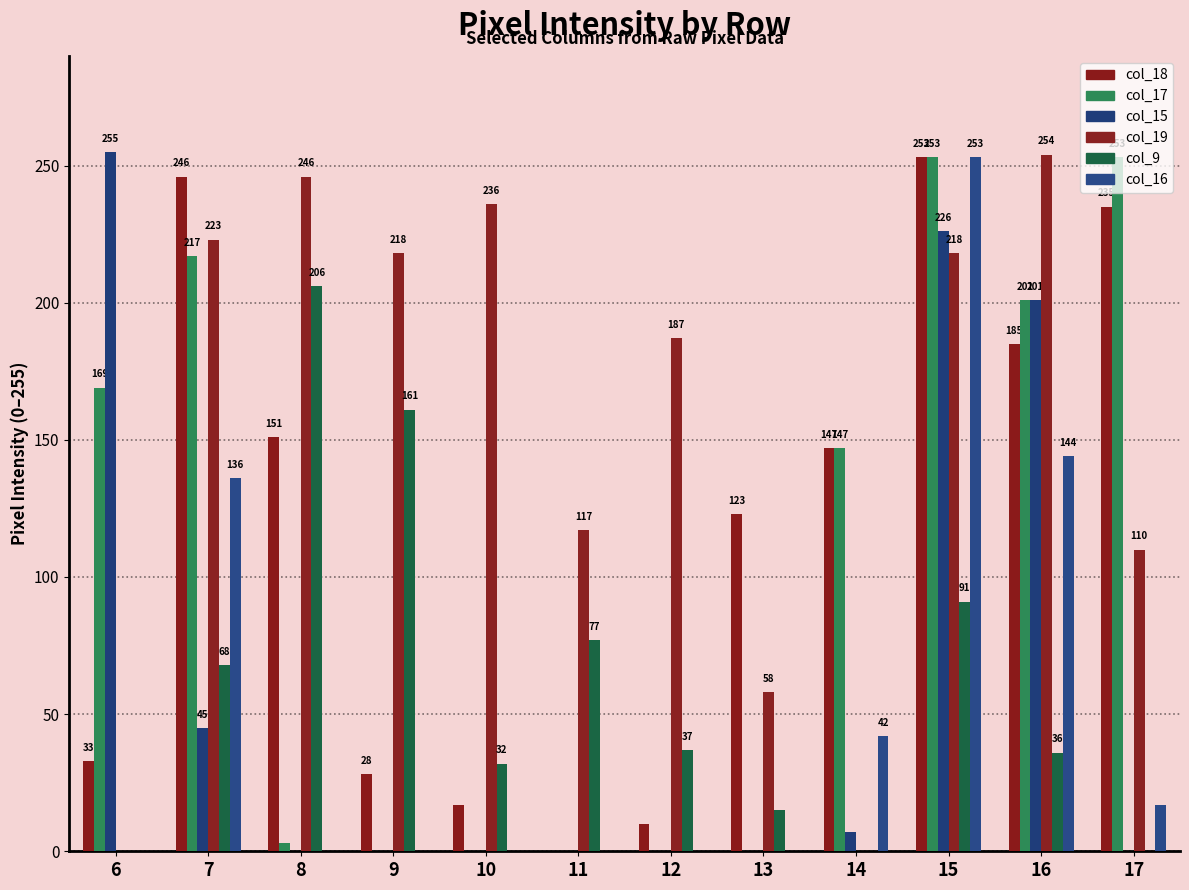

How many categories are shown in the chart?

12